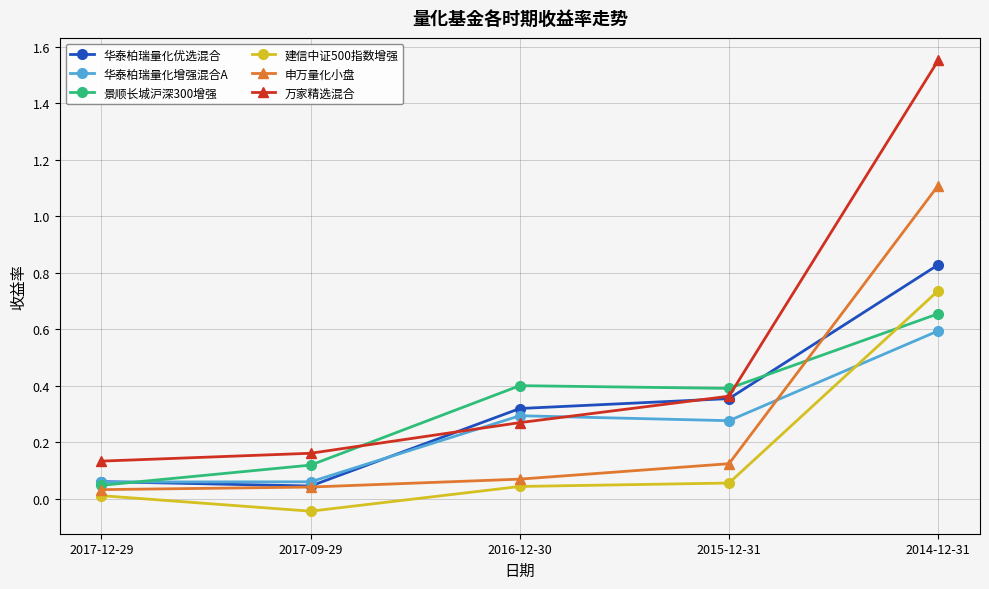

Is this an area chart (filled region under the line)?

No